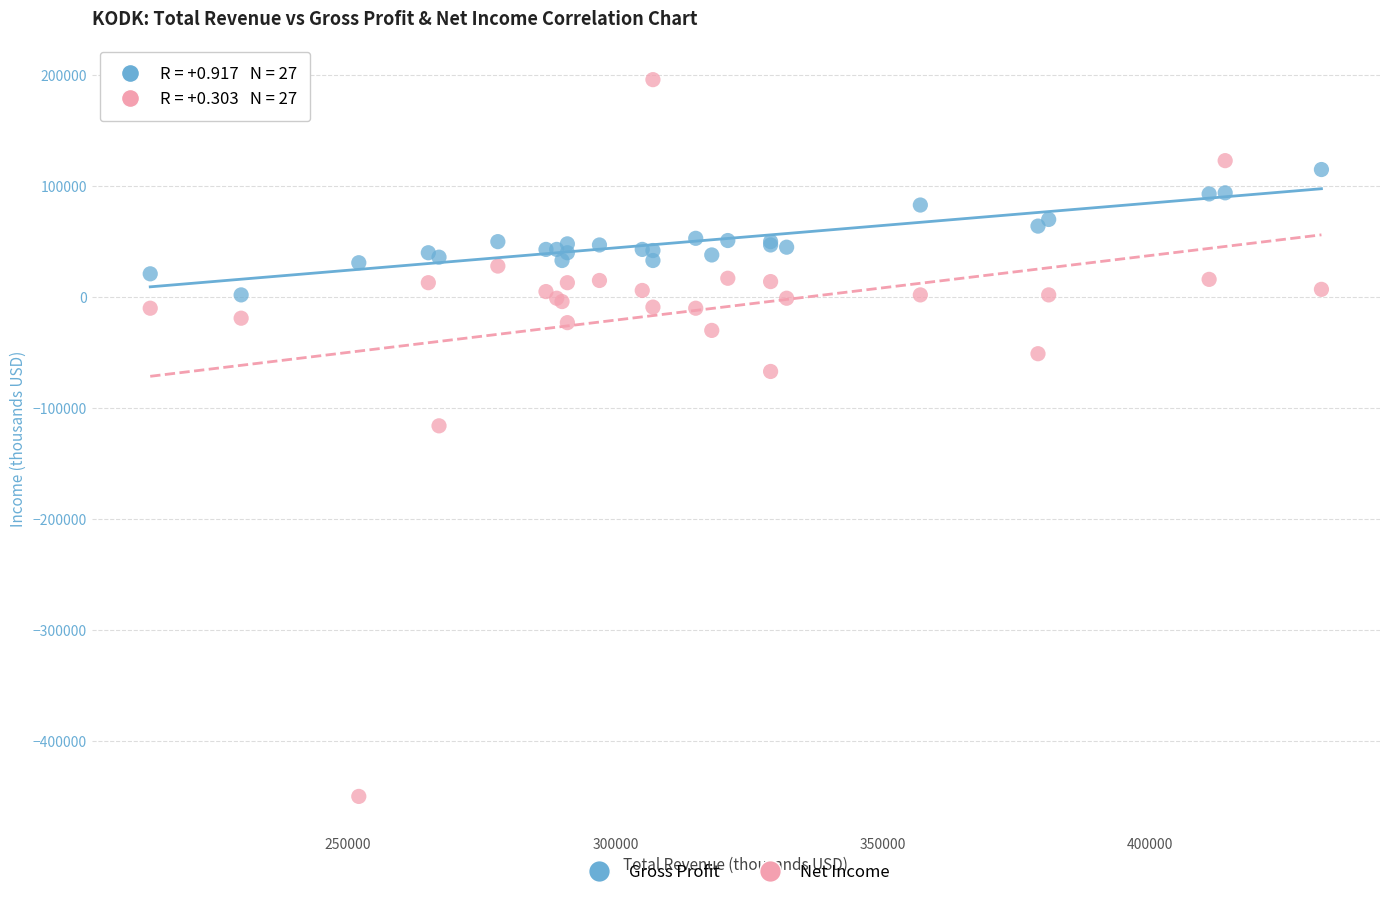

What are all the series names shown in the legend?

Gross Profit, Net Income